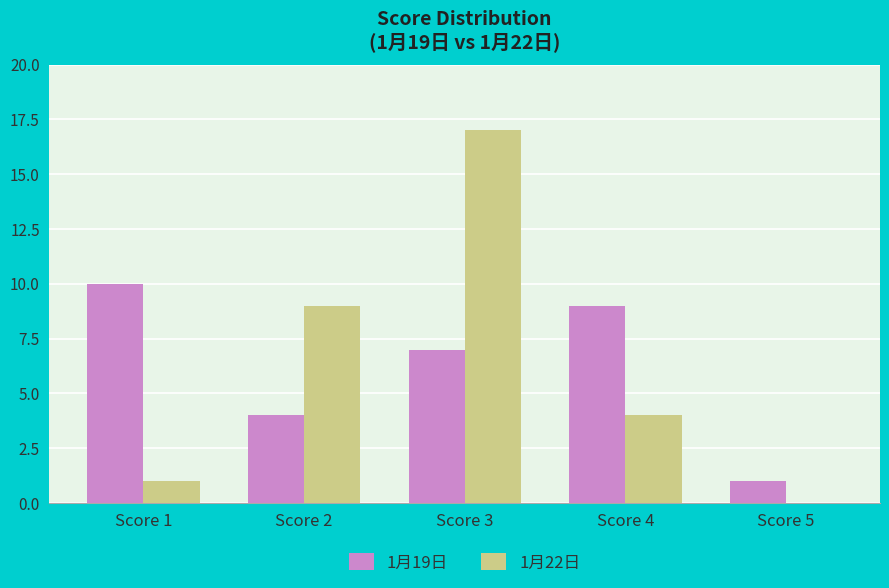

What value does the 1月19日 series have at Score 2?

4